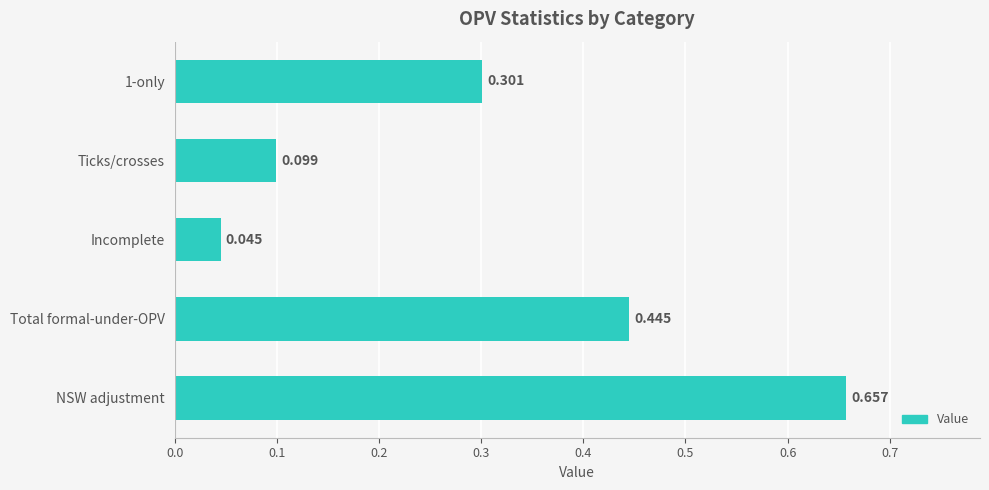

List the labels in order of value, smallest first.

Incomplete, Ticks/crosses, 1-only, Total formal-under-OPV, NSW adjustment